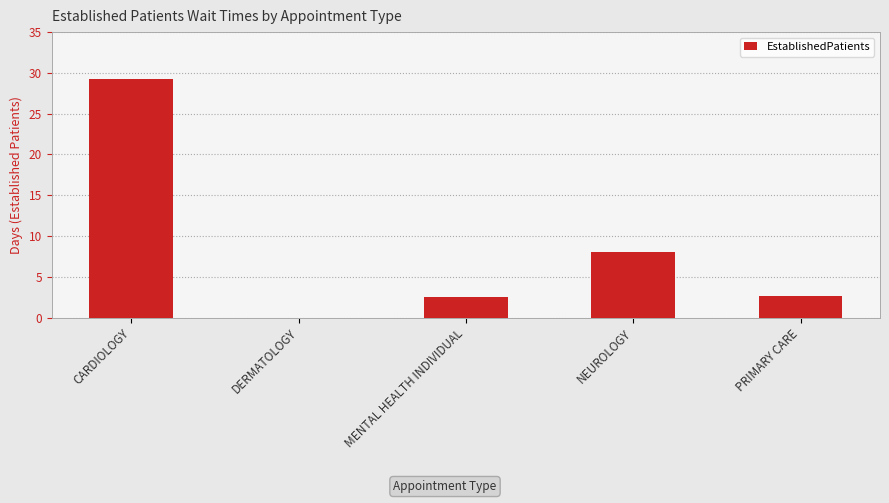

At which label does the data first exceed 2?

CARDIOLOGY